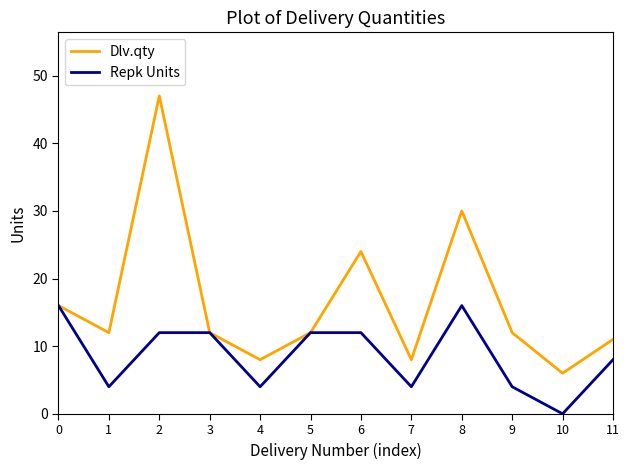

How many interior local valleys does the Repk Units series have?

4